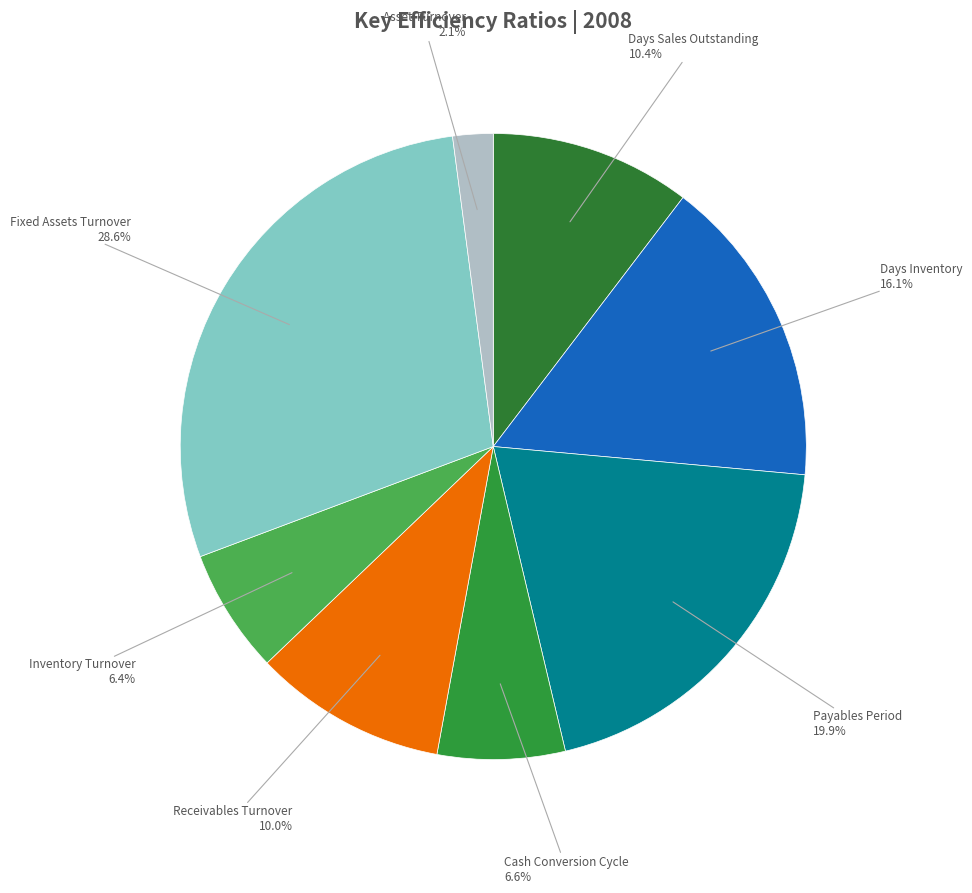

Which category has the biggest portion of the pie?

Fixed Assets Turnover